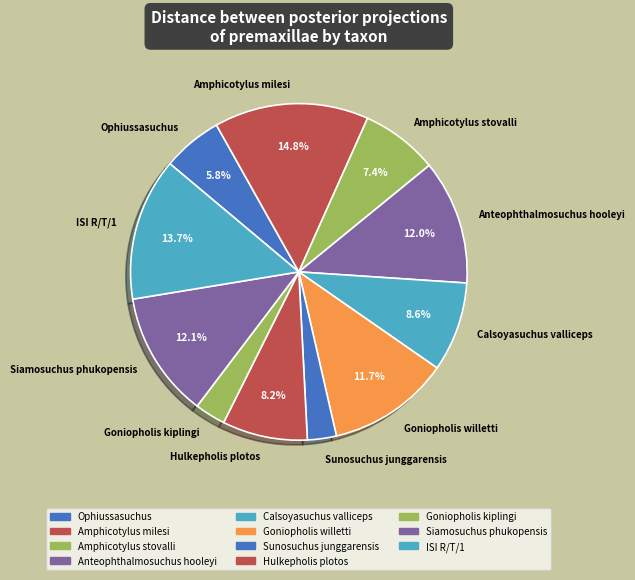

To the nearest percent, what is the combined percentage of Siamosuchus phukopensis and Goniopholis kiplingi?

15%